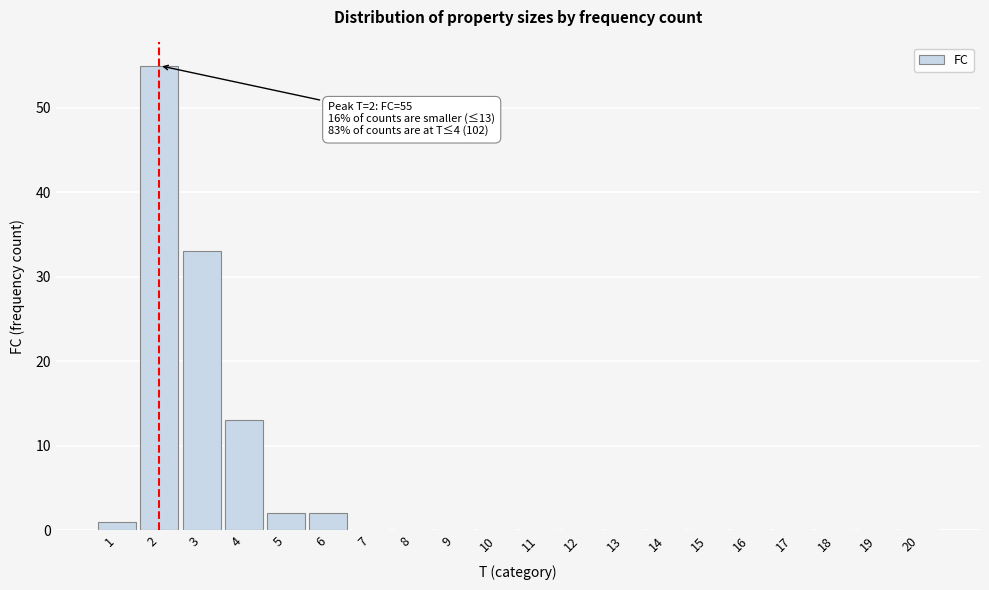

Reading left to right, list all the values displayed in this chart.

1=1	2=55	3=33	4=13	5=2	6=2	7=0	8=0	9=0	10=0	11=0	12=0	13=0	14=0	15=0	16=0	17=0	18=0	19=0	20=0